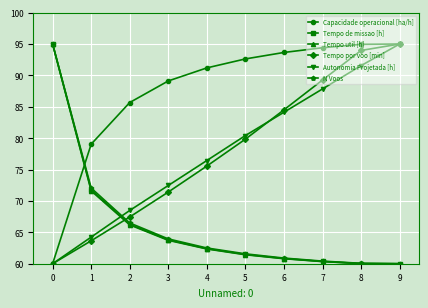

Rank the categories by Tempo por voo [min] value from lowest to highest.

0, 1, 2, 3, 4, 5, 6, 7, 8, 9